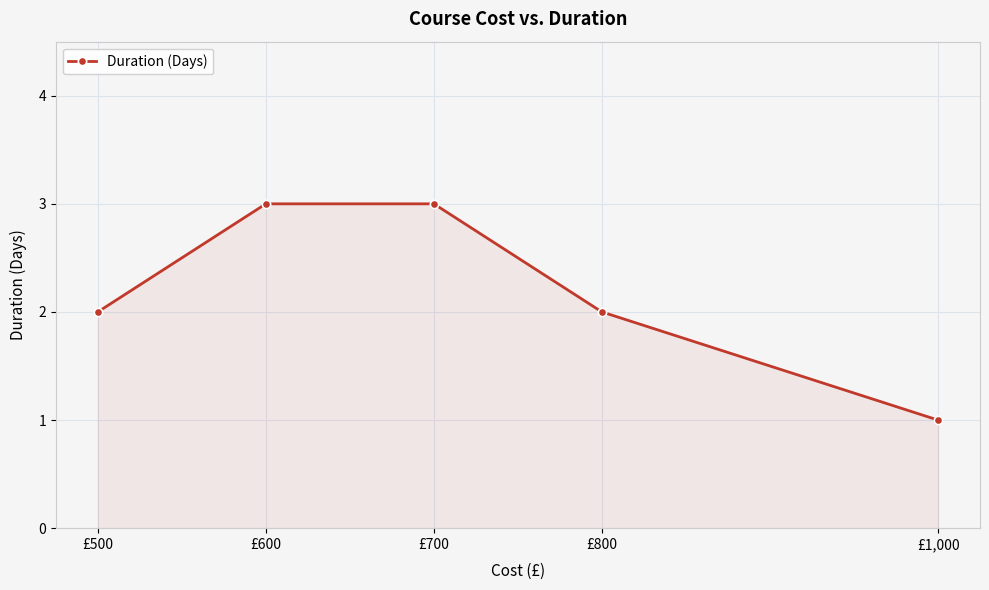

What is the label of the 2nd point from the right?

£800